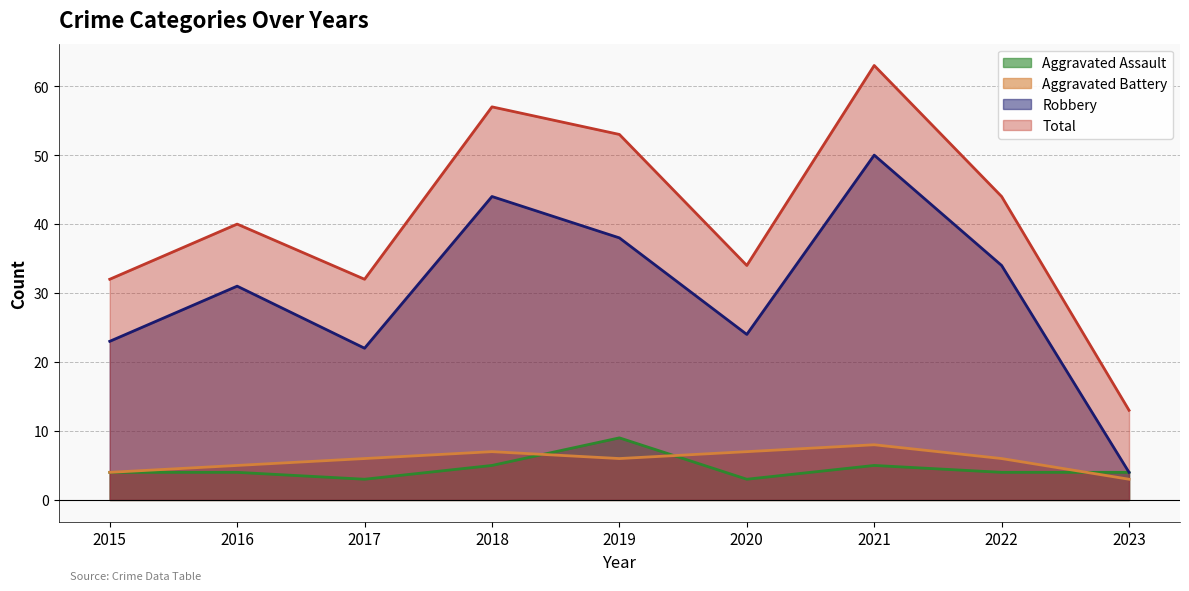

True or false: Total and Aggravated Battery cross at least once.

False